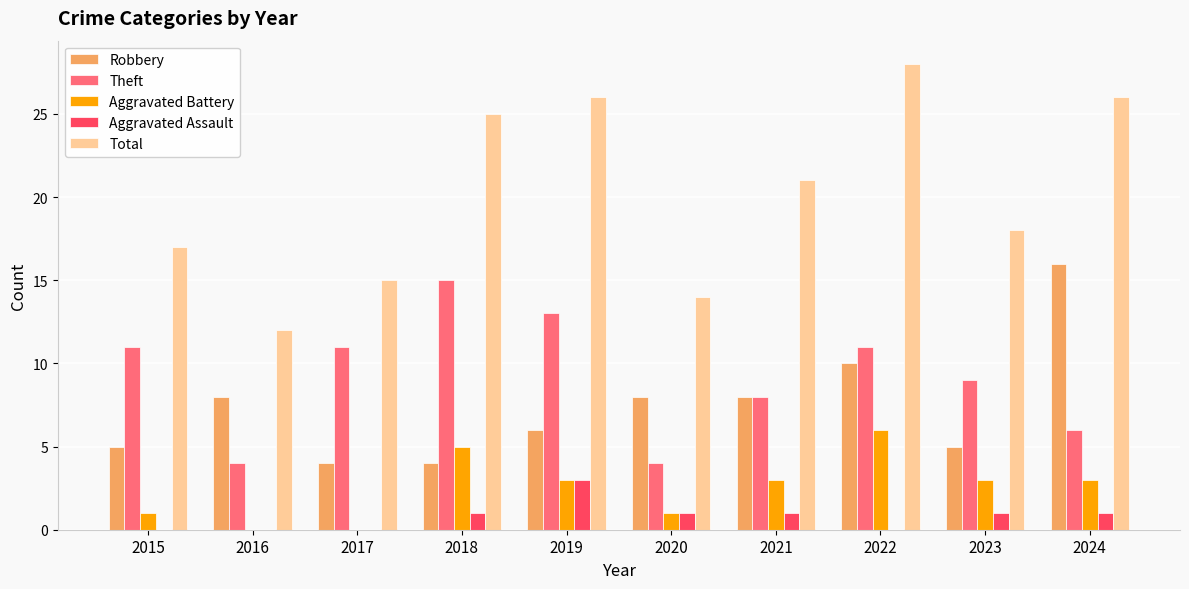

Is it true that Theft equals 3 at 2021?

False